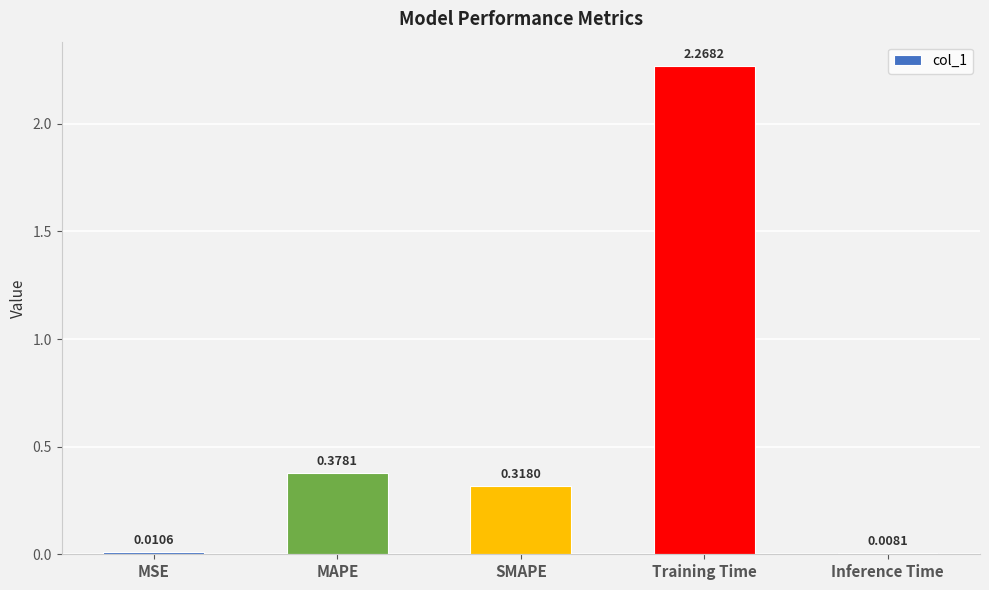

What is the difference between the values at SMAPE and Training Time?

2.0